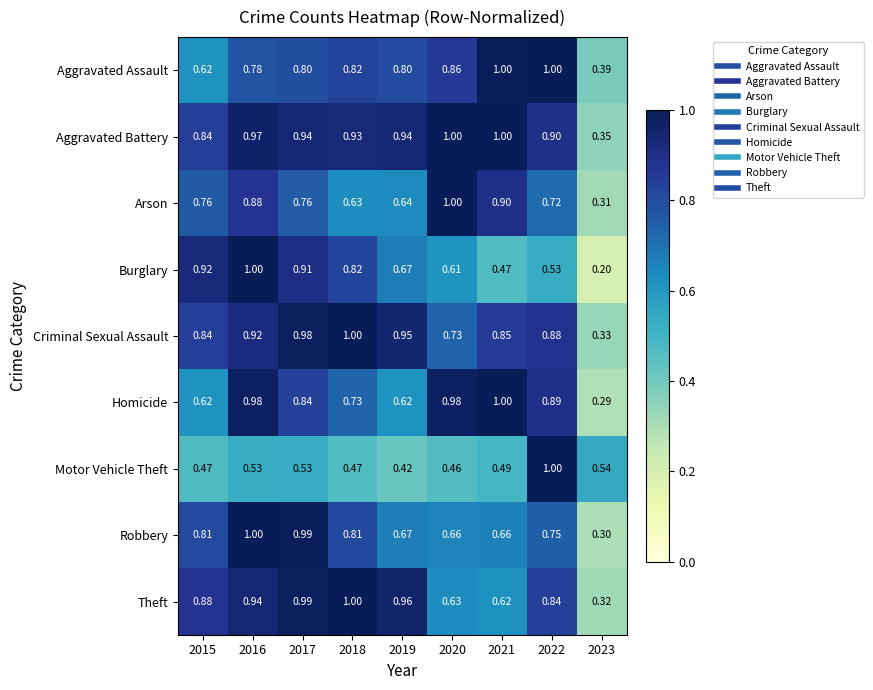

Which series changed the most between 2016 and 2019?

Homicide